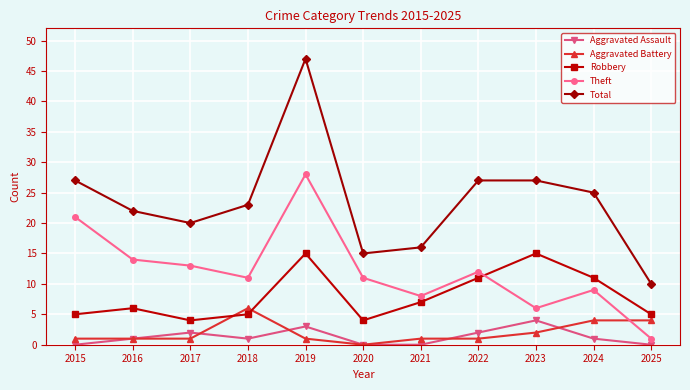

Which series has the largest total across all categories?

Total